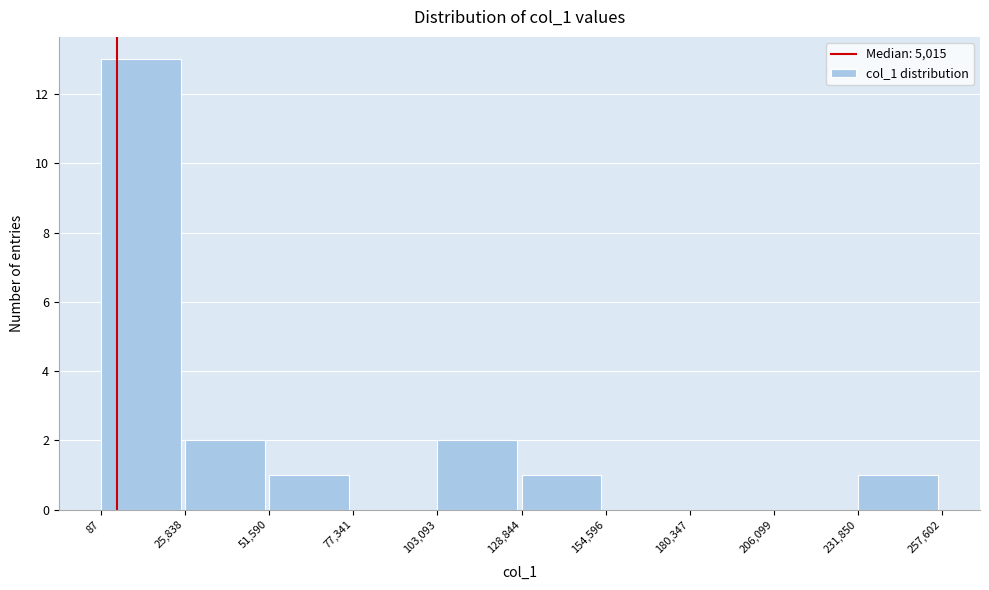

Reading left to right, list every bar in this chart as the range it spans on the x-axis followed by its height. The values are not printed on the chart, so give them approximately, as read against the axis.

87 to 25,838: 13
25,838 to 51,590: 2
51,590 to 77,341: 1
77,341 to 103,093: 0
103,093 to 128,844: 2
128,844 to 154,596: 1
154,596 to 180,347: 0
180,347 to 206,099: 0
206,099 to 231,850: 0
231,850 to 257,602: 1